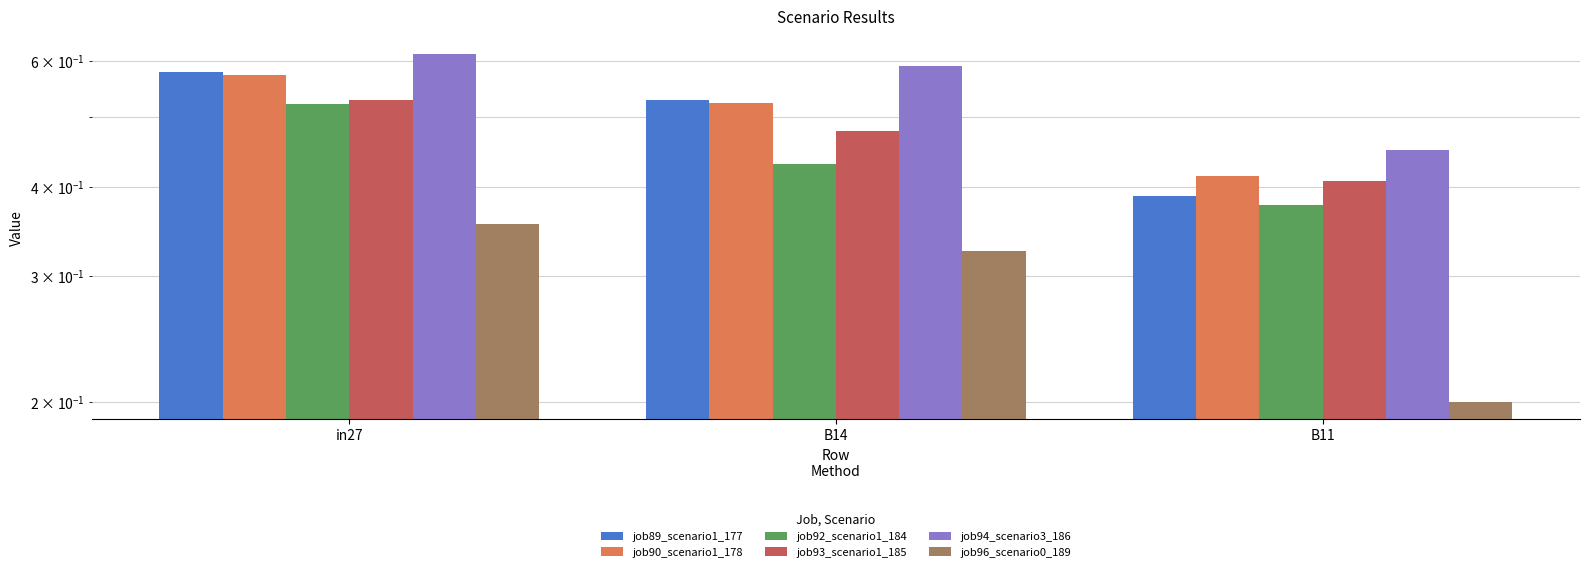

What are all the series names shown in the legend?

job89_scenario1_177, job90_scenario1_178, job92_scenario1_184, job93_scenario1_185, job94_scenario3_186, job96_scenario0_189